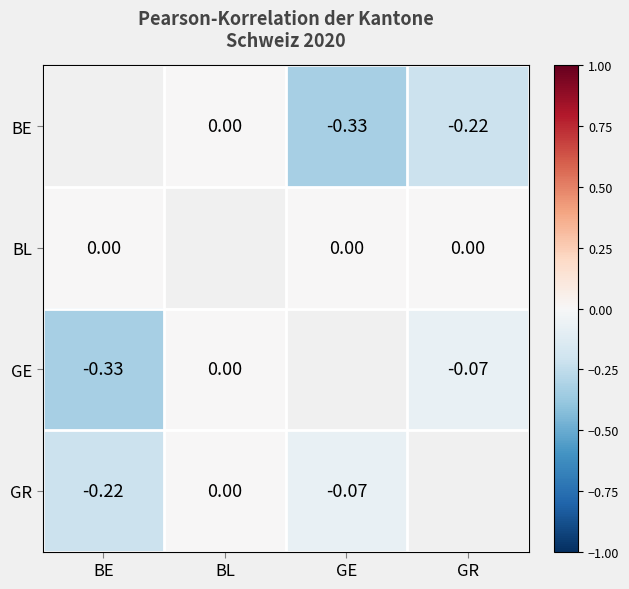

Which label corresponds to the largest value in the chart?

BL